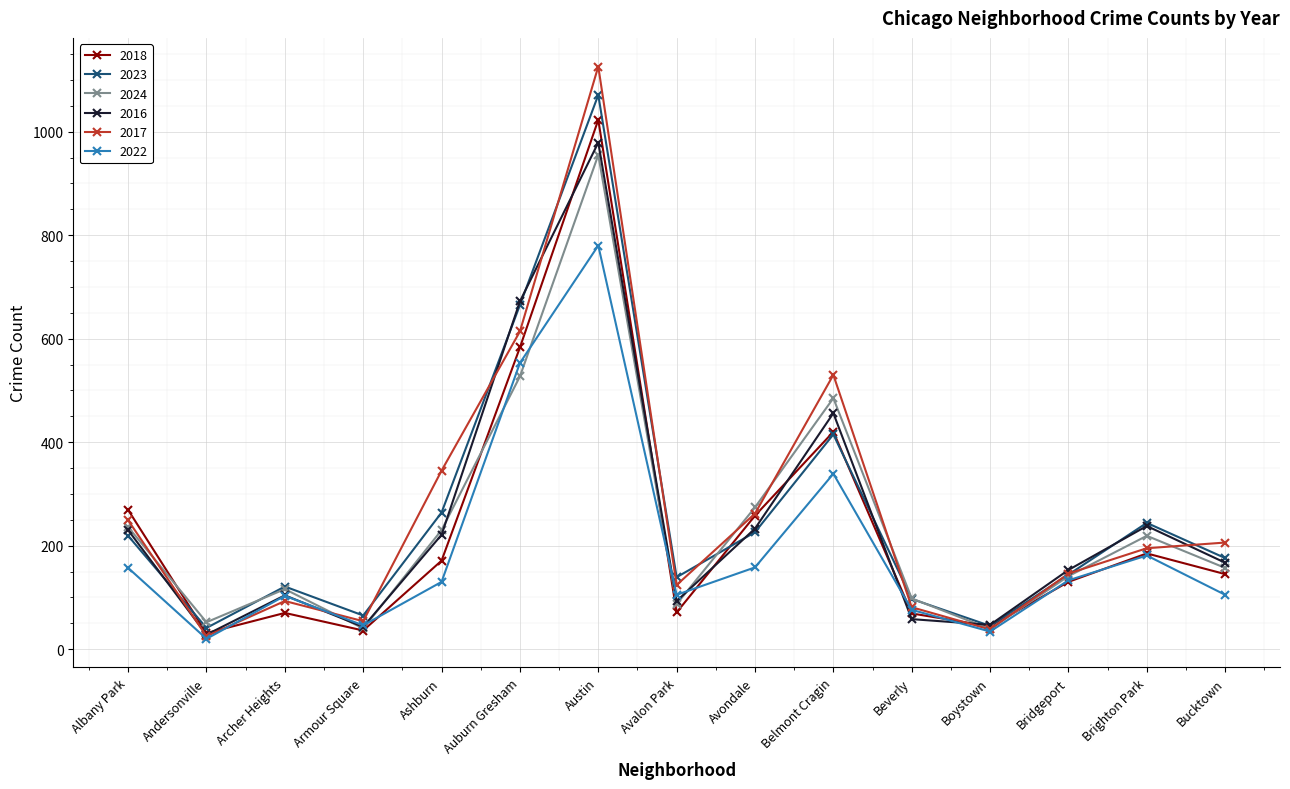

What is the label of the 6th point from the right?

Belmont Cragin